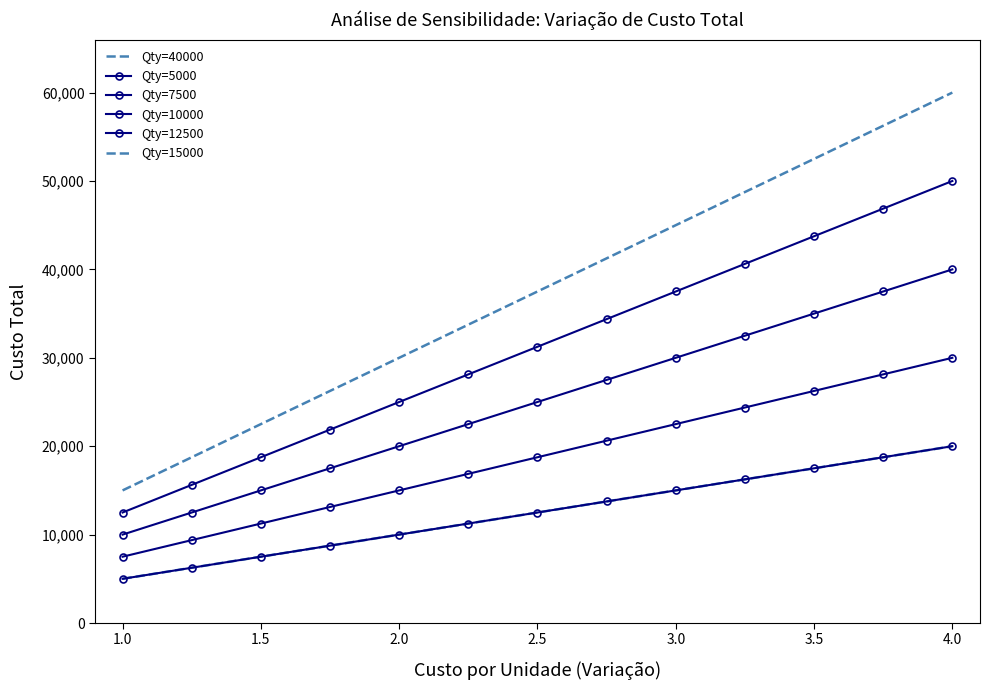

How many distinct data groups are displayed?

6